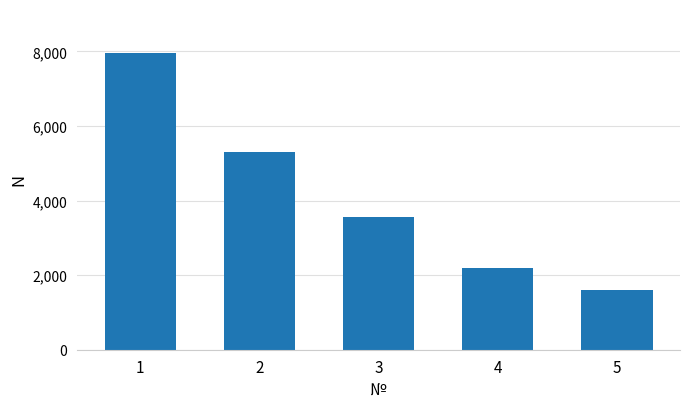

How many bars are there in total?

5